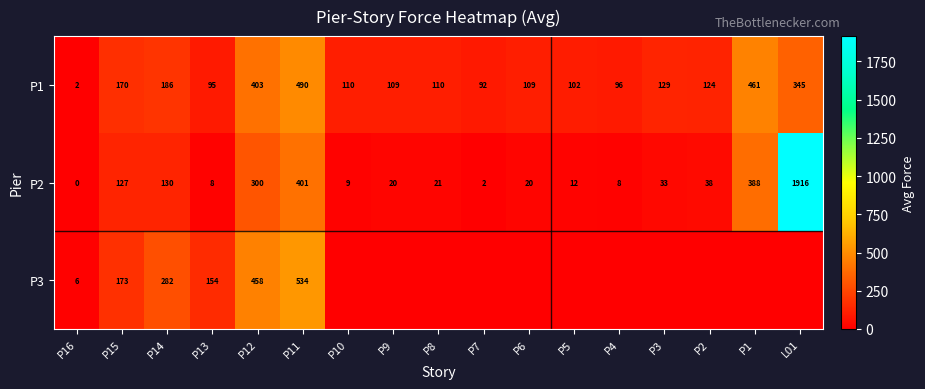

Where does the P1 series first go above 110?

P15